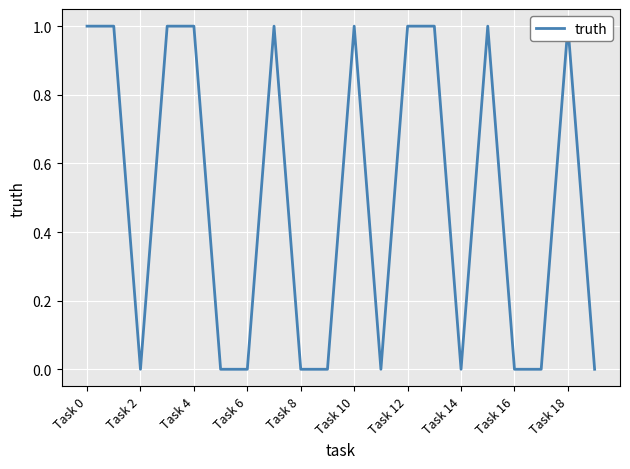

At which category does the chart reach its peak across all series?

Task 0